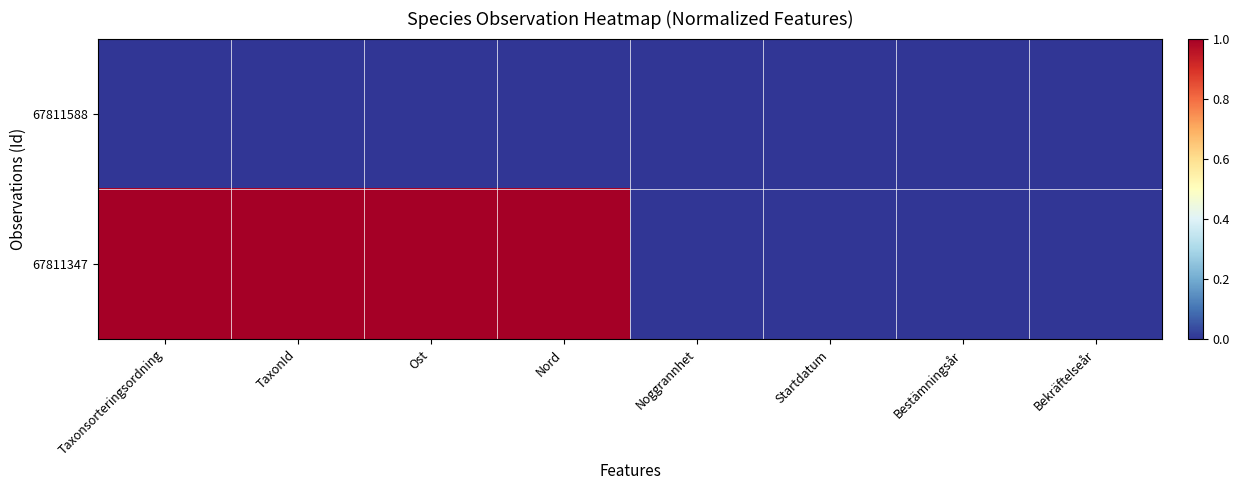

Reading left to right, list all the values displayed in this chart.

67811588: Taxonsorteringsordning=0	TaxonId=0	Ost=0	Nord=0	Noggrannhet=0	Startdatum=0	Bestämningsår=0	Bekräftelseår=0
67811347: Taxonsorteringsordning=1	TaxonId=1	Ost=1	Nord=1	Noggrannhet=0	Startdatum=0	Bestämningsår=0	Bekräftelseår=0